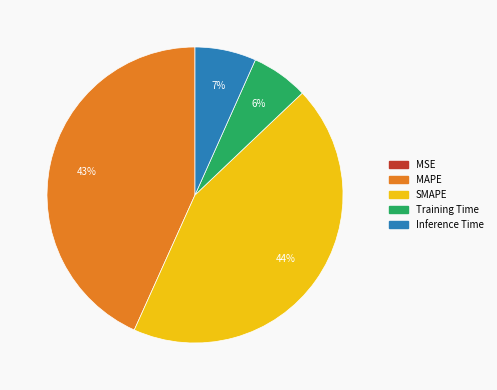

Is there any slice that represents more than half of the pie?

No